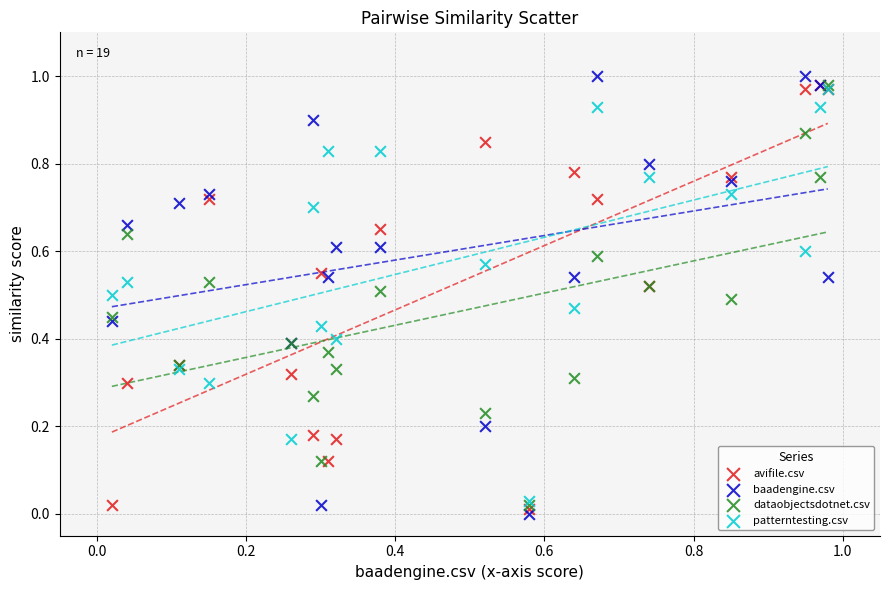

Which series has the widest spread of Y values?

baadengine.csv